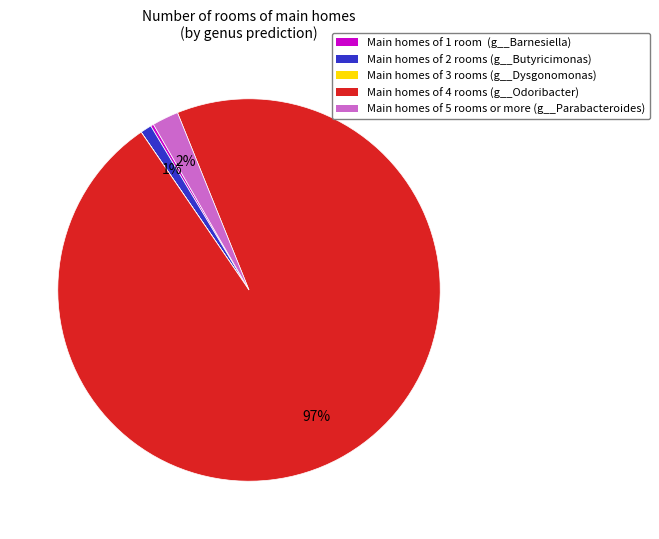

Is it true that Main homes of 2 rooms (g__Butyricimonas) is 13% of the pie?

False